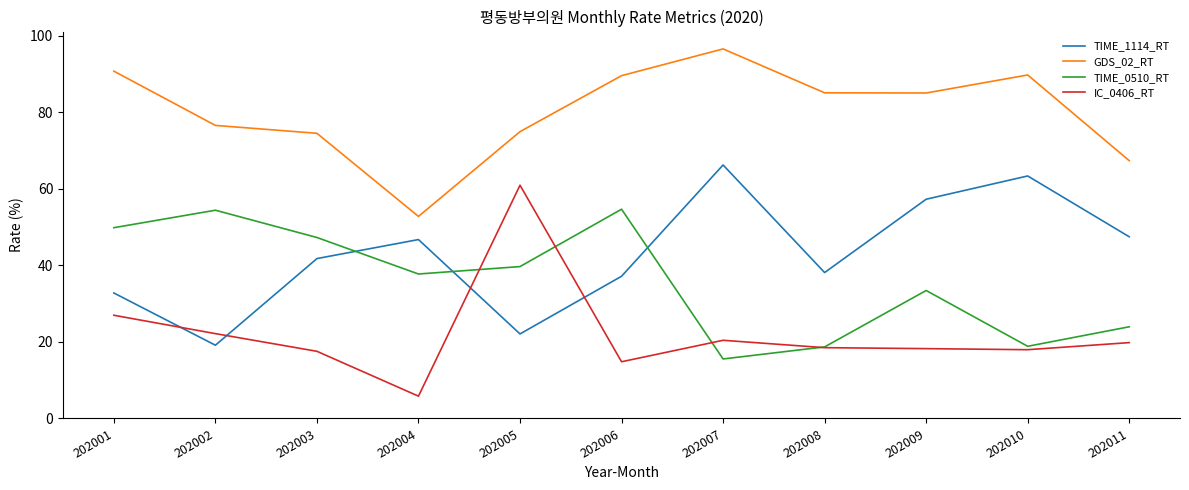

Is this an area chart (filled region under the line)?

No